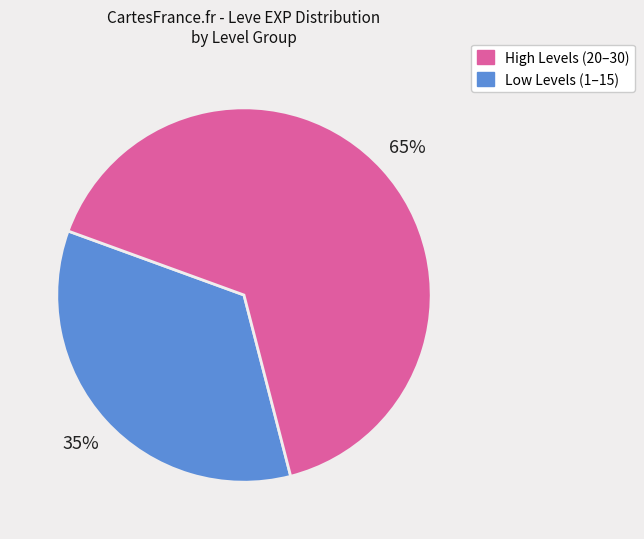

To the nearest percent, what is the average slice percentage?

50%